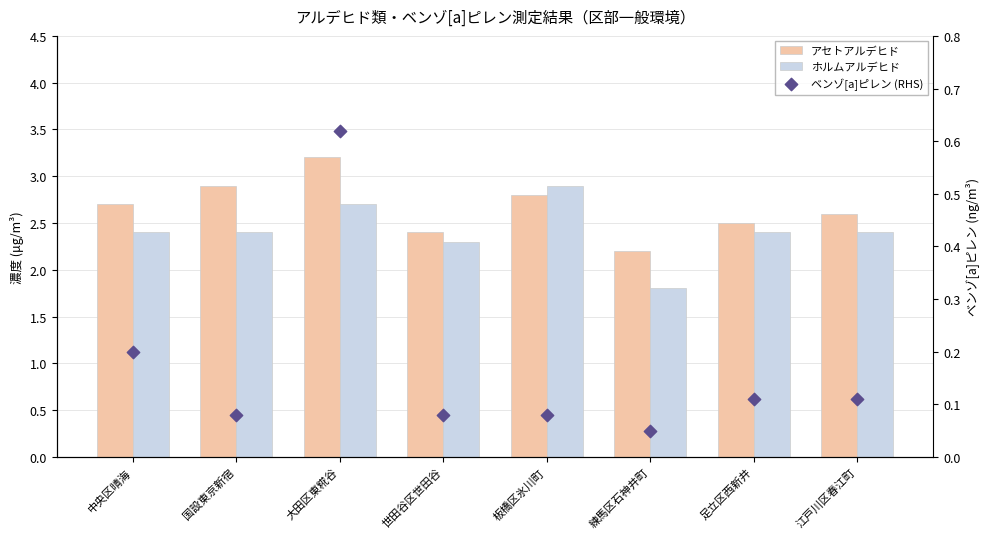

Is the value of ホルムアルデヒド at 足立区西新井 greater than the value of ベンゾ[a]ピレン (RHS) at 板橋区氷川町?

Yes